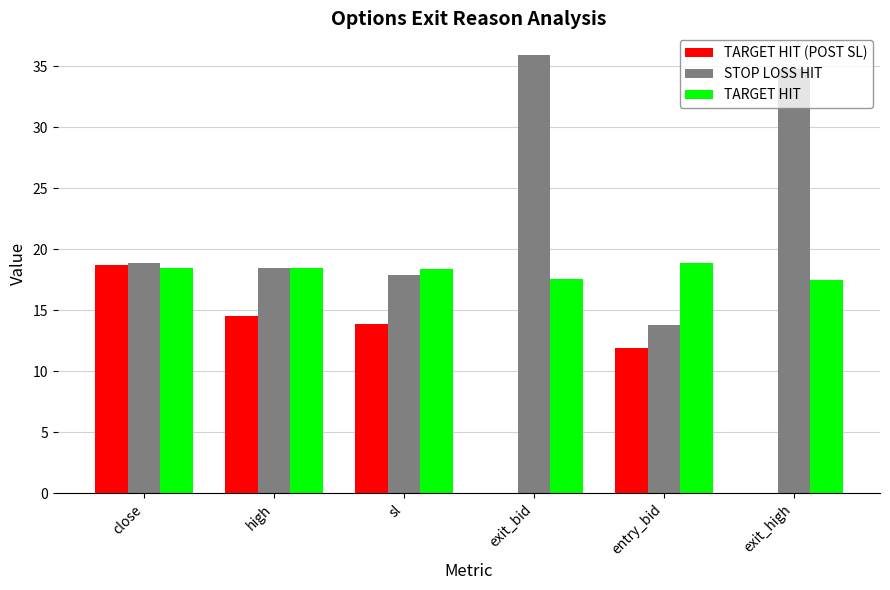

Is the value of STOP LOSS HIT at exit_bid greater than the value of TARGET HIT at high?

Yes